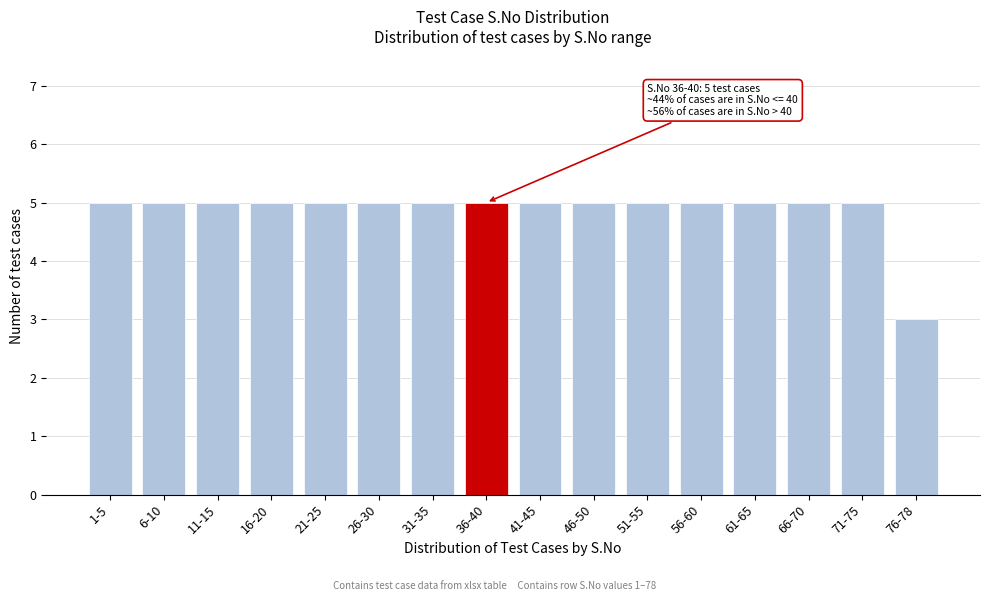

Reading left to right, what are all the values shown in this chart?

1-5=5	6-10=5	11-15=5	16-20=5	21-25=5	26-30=5	31-35=5	36-40=5	41-45=5	46-50=5	51-55=5	56-60=5	61-65=5	66-70=5	71-75=5	76-78=3